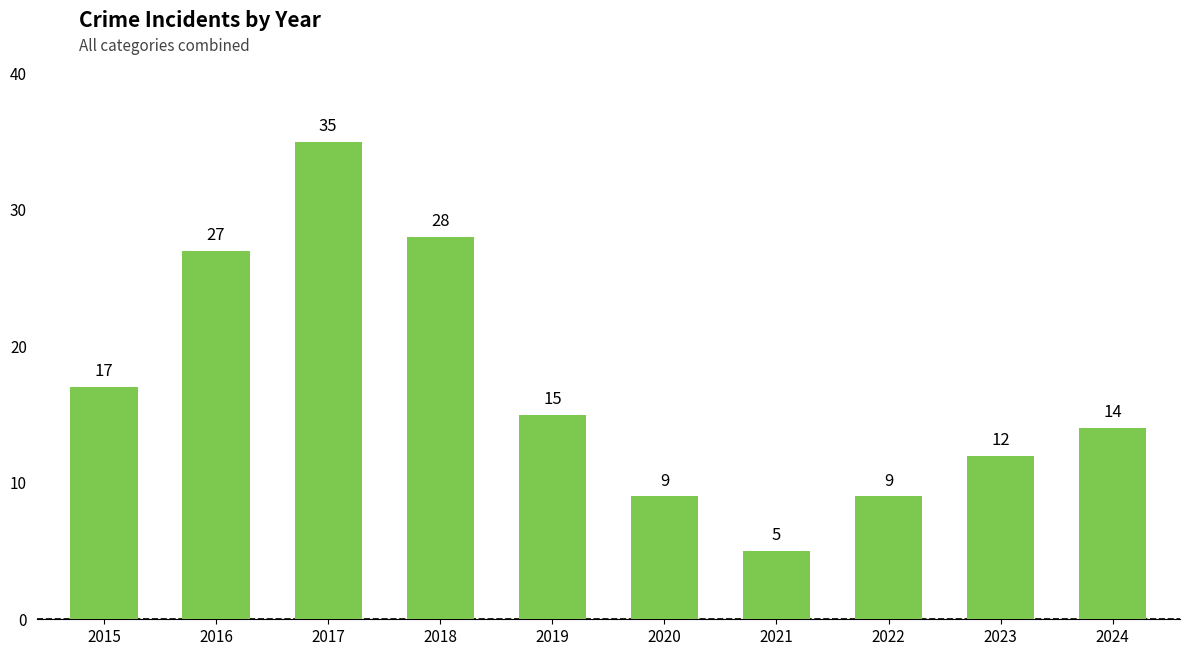

What is the value of the 9th bar from the left?

12